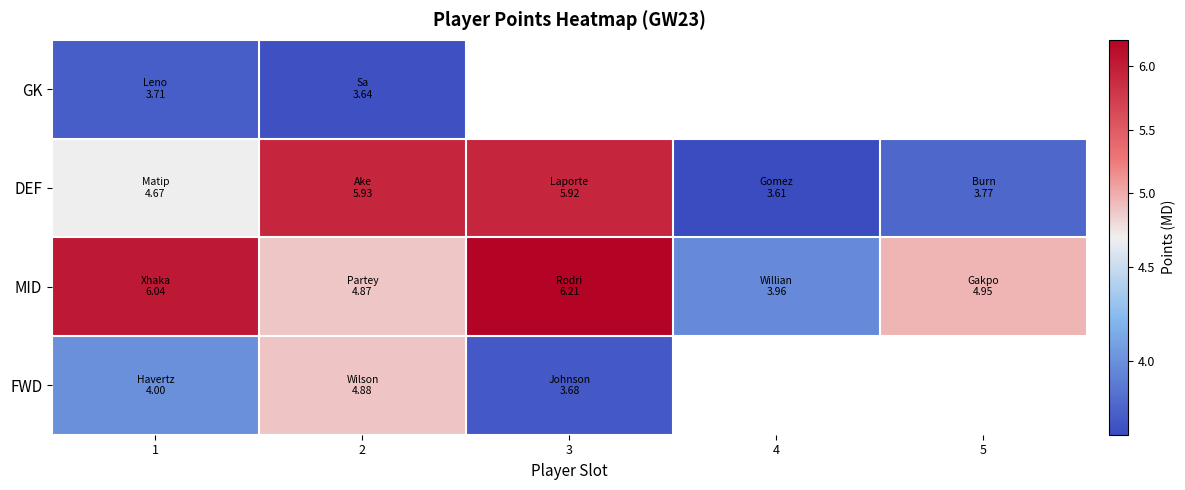

How many DEF values are between 3 and 5?

3